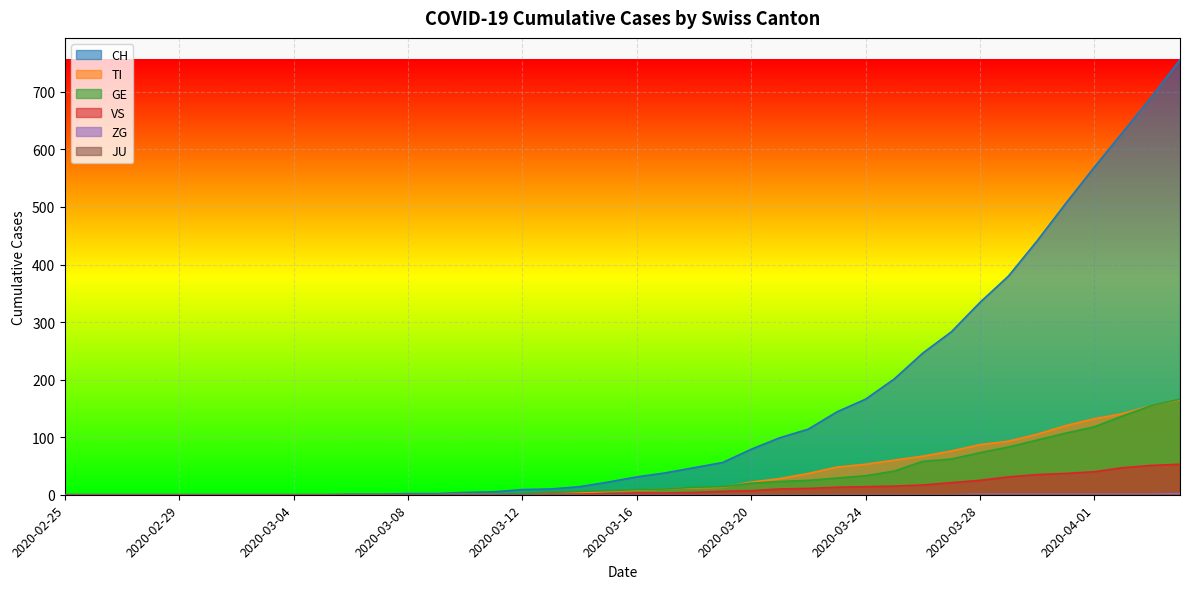

Which series has the largest total across all categories?

CH